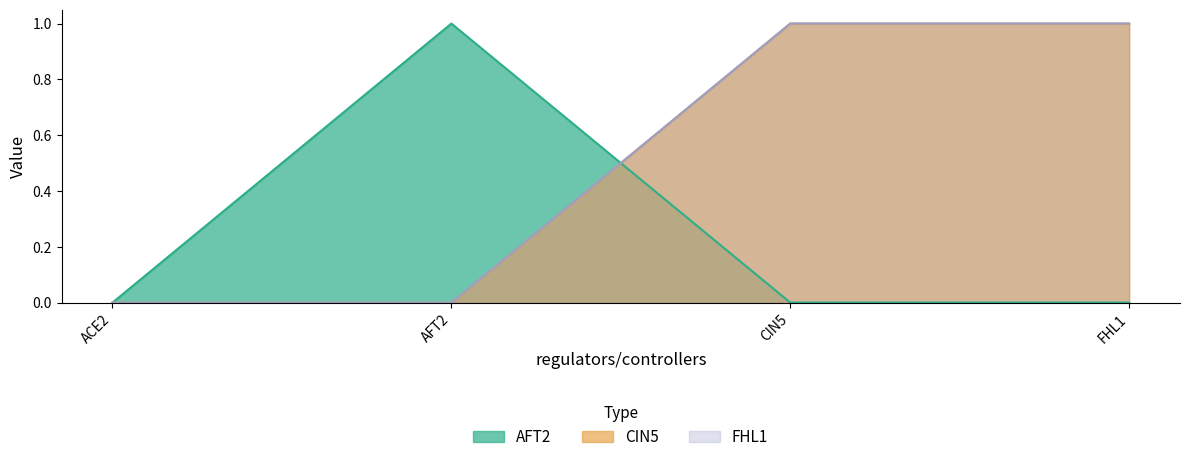

How many intersections are there between AFT2 and FHL1?

1